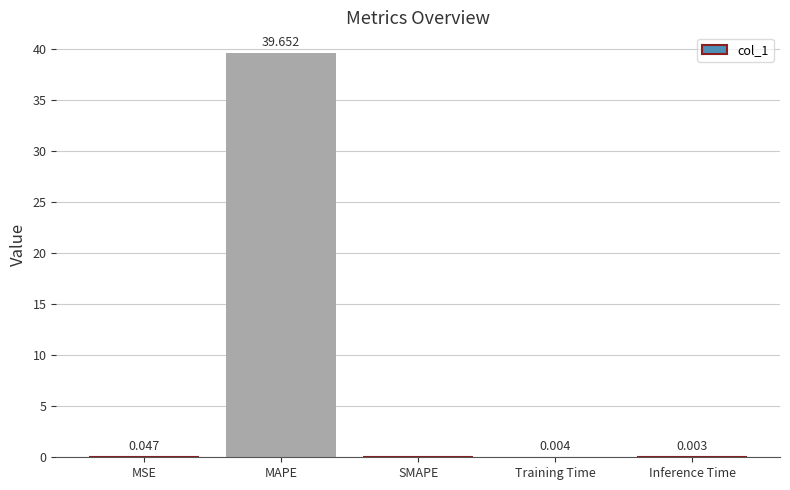

Are the bars horizontal?

No